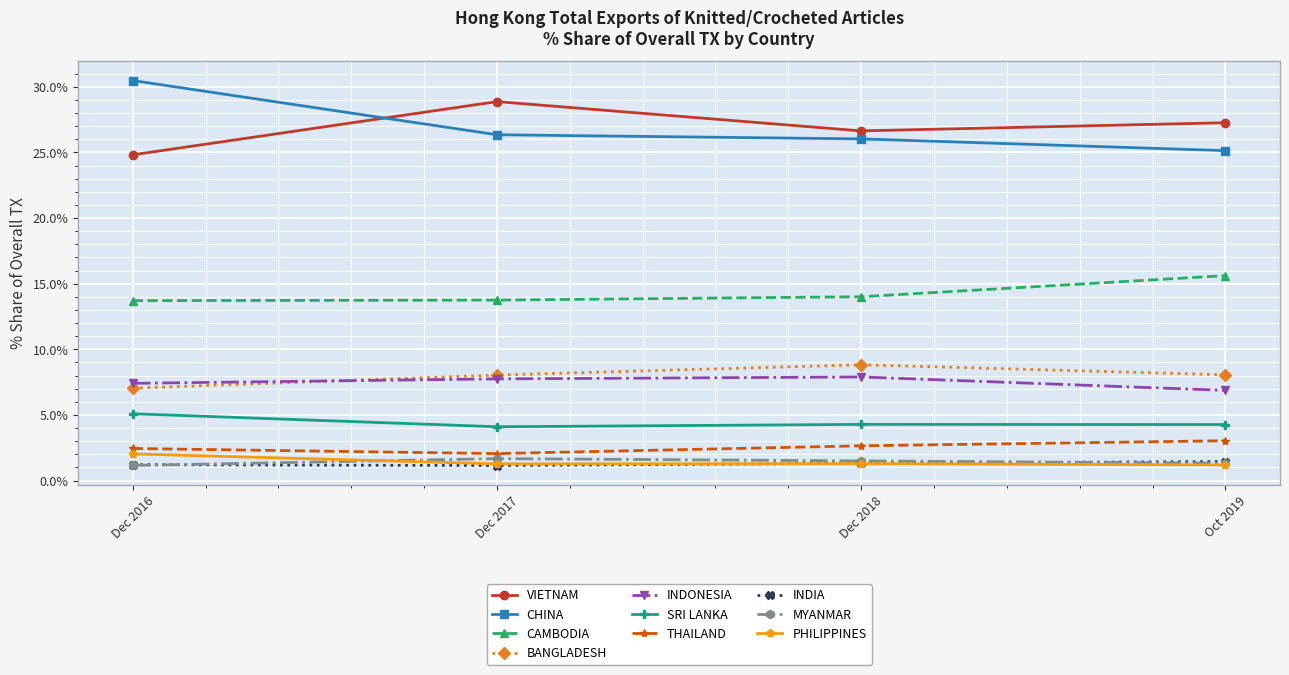

What position from the right is Oct 2019?

1